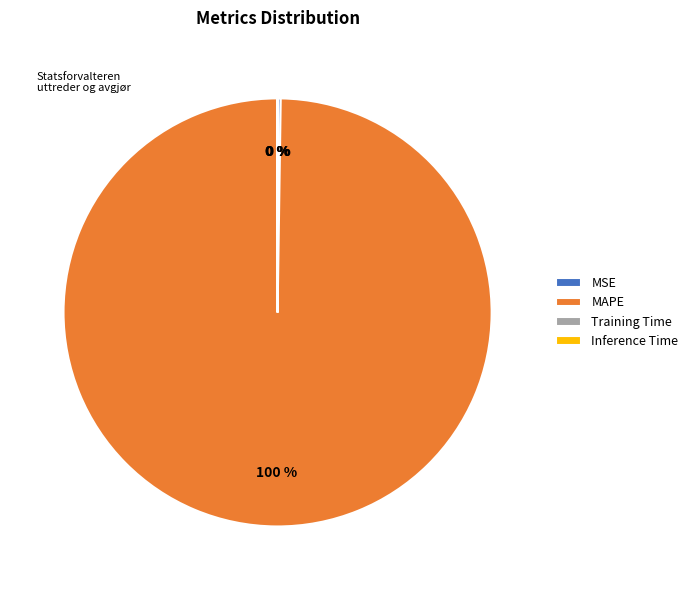

Does MAPE account for over 50% of the chart?

Yes